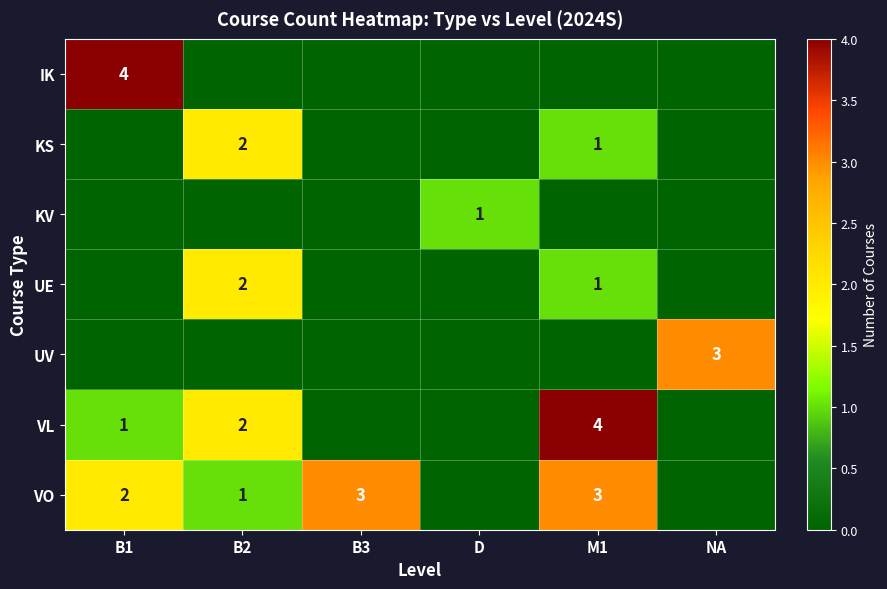

Is the value of VO at M1 greater than the value of VL at B2?

Yes